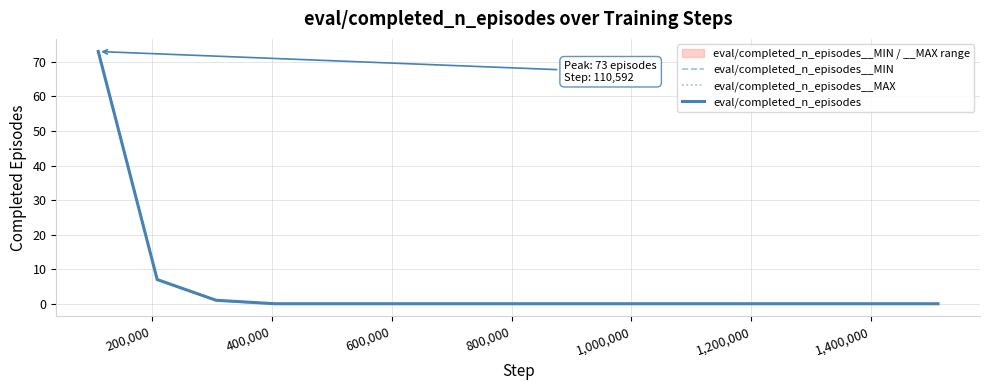

What is the greatest value displayed?

73